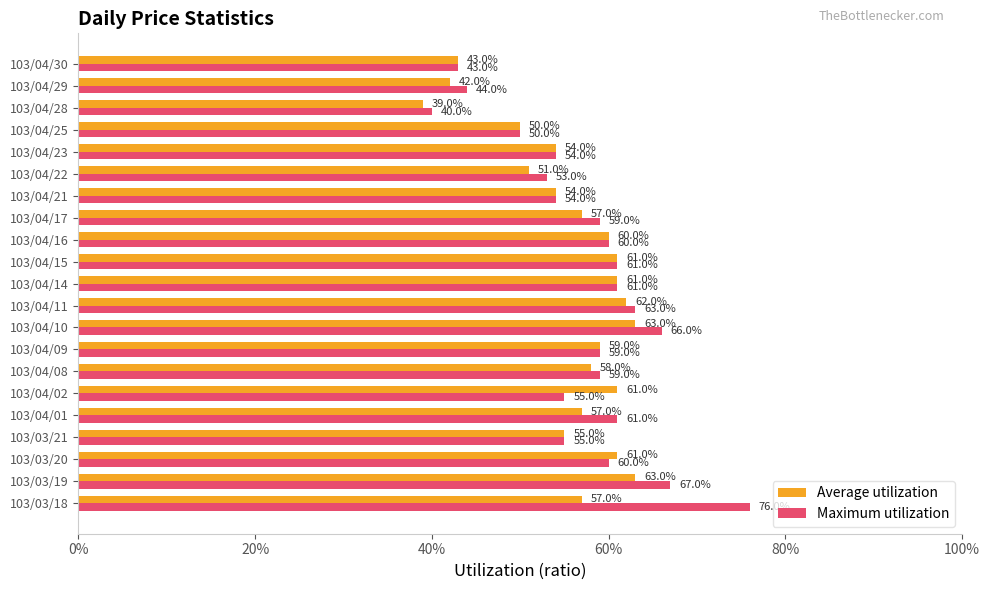

What are all the series names shown in the legend?

Average utilization, Maximum utilization